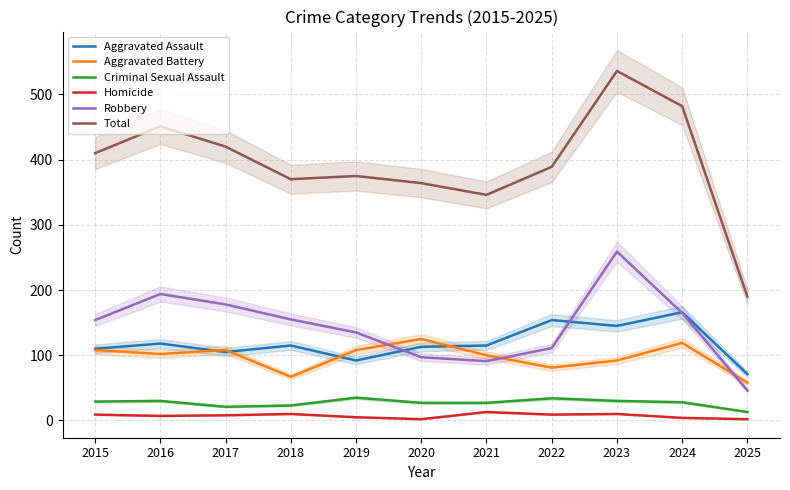

Is it true that Robbery equals 79 at 2023?

False